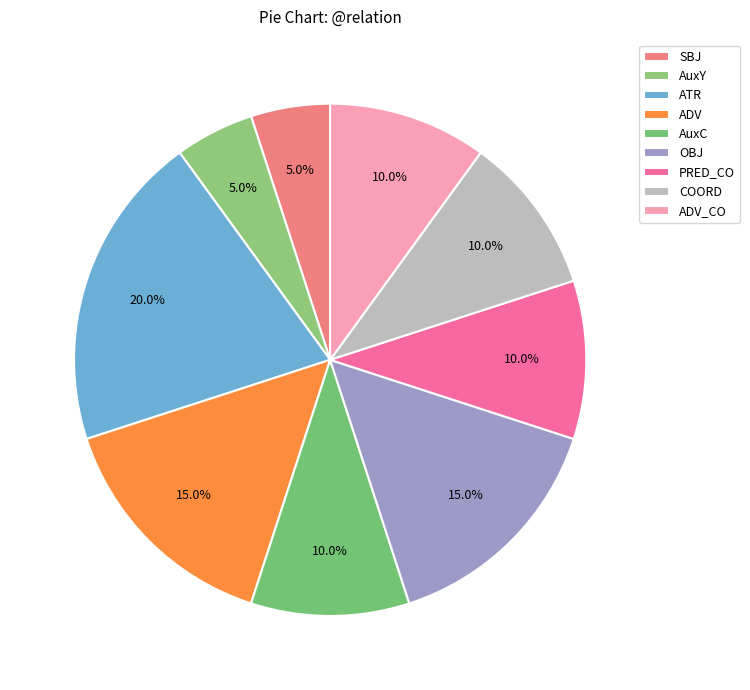

What is the smallest slice in the pie chart?

SBJ